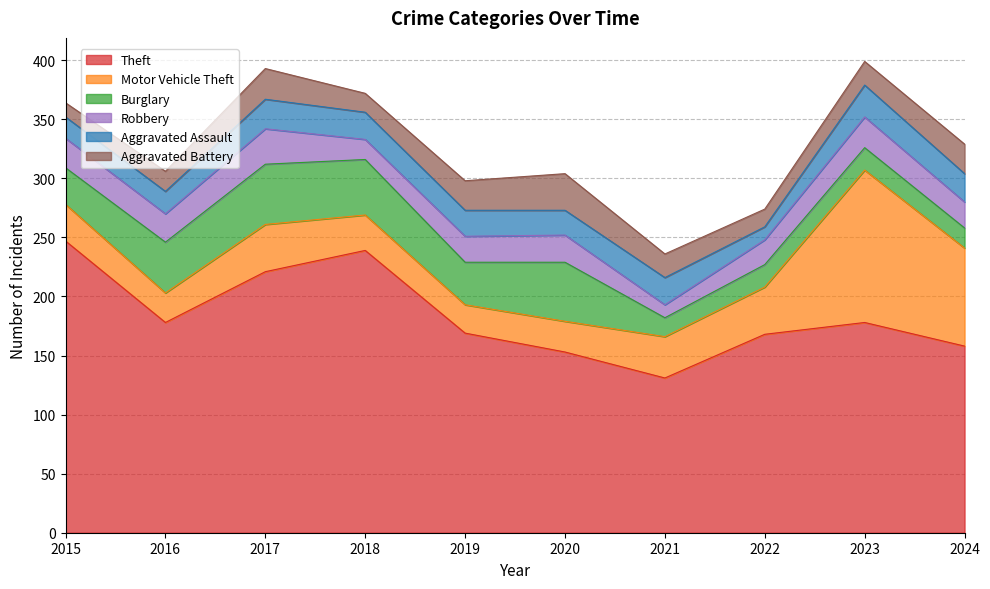

How many data points in Robbery are above 23?

4